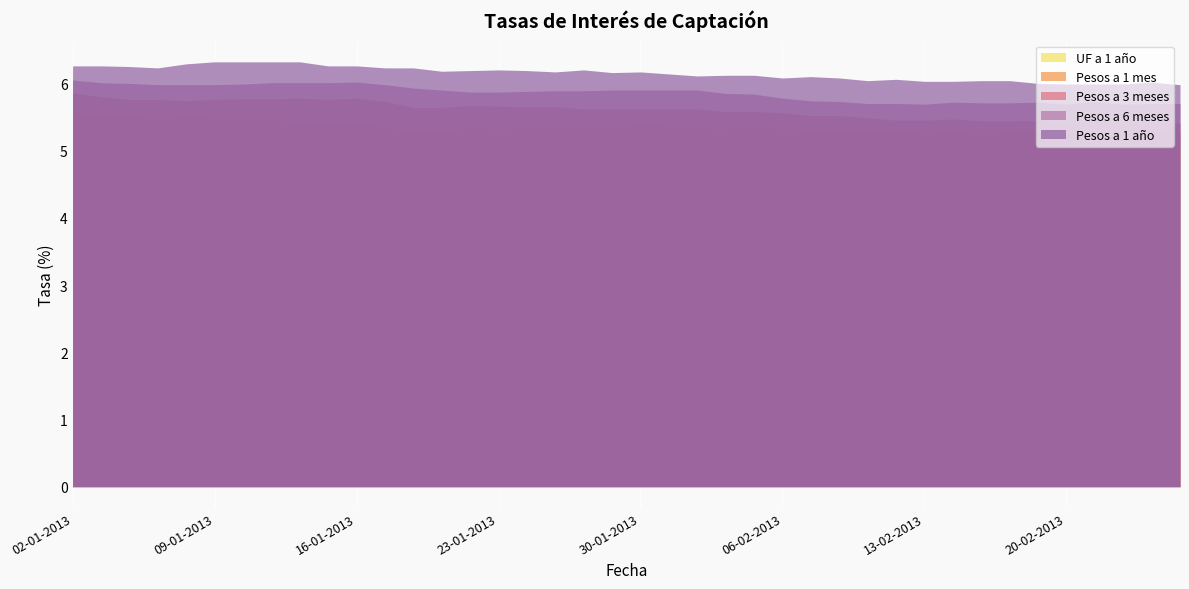

The Pesos a 6 meses series shows 6.0 at 15-01-2013. True or false?

True